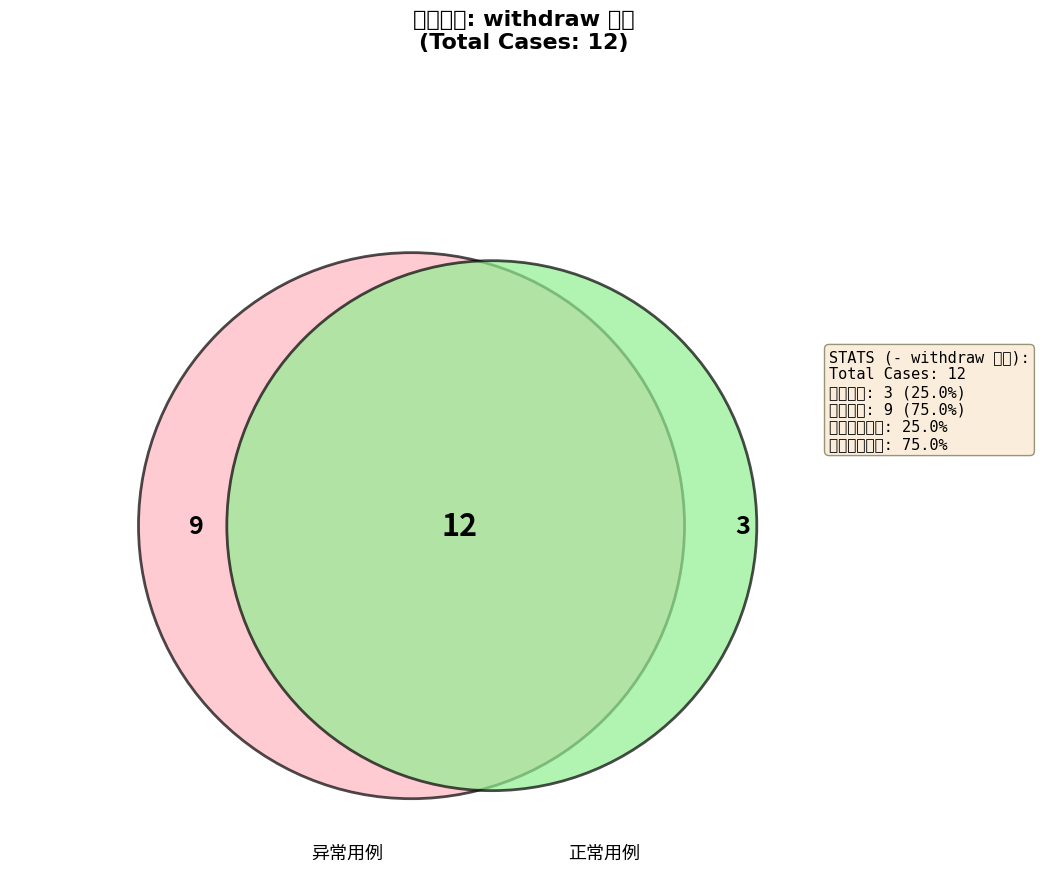

To the nearest percent, what is the average slice percentage?

8%